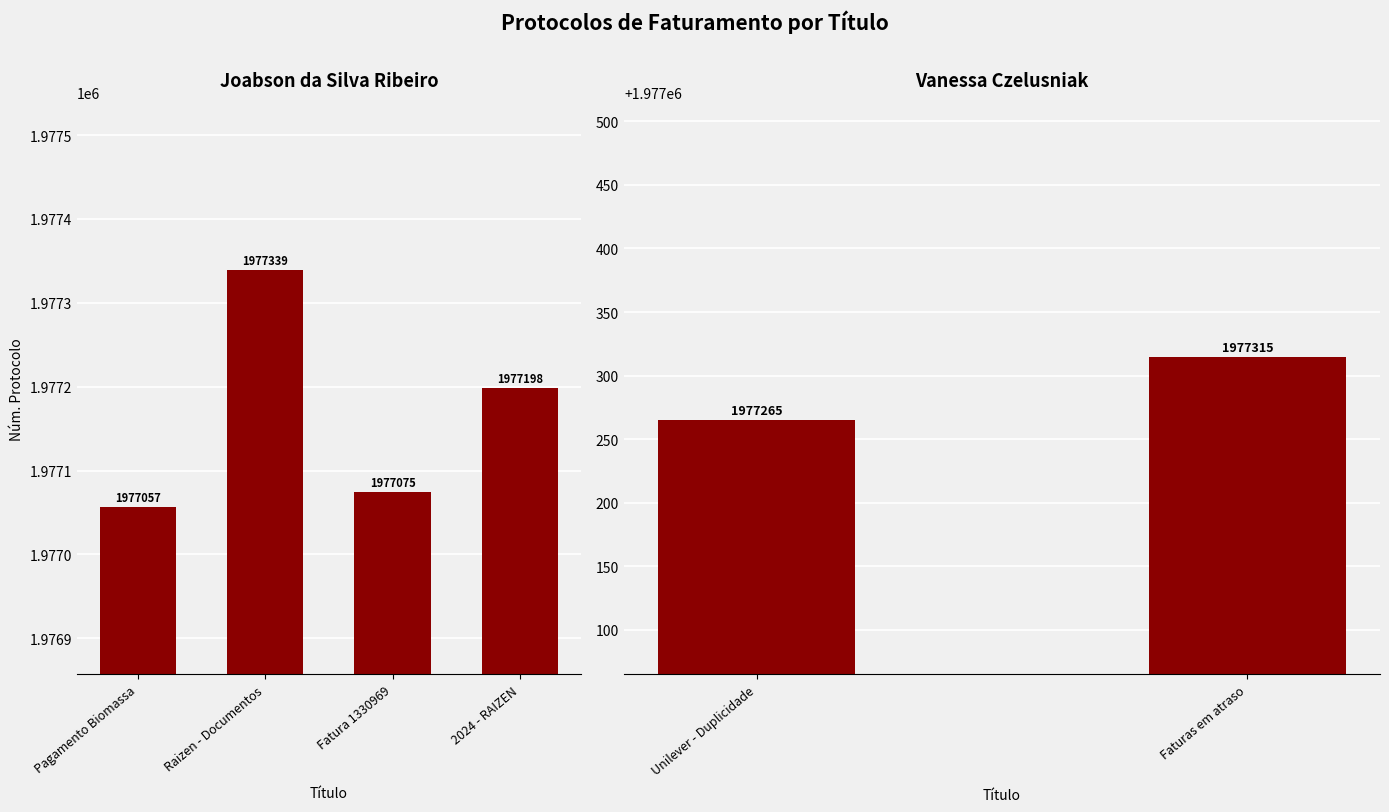

At which label is the value closest to 1977198?

2024 - RAIZEN